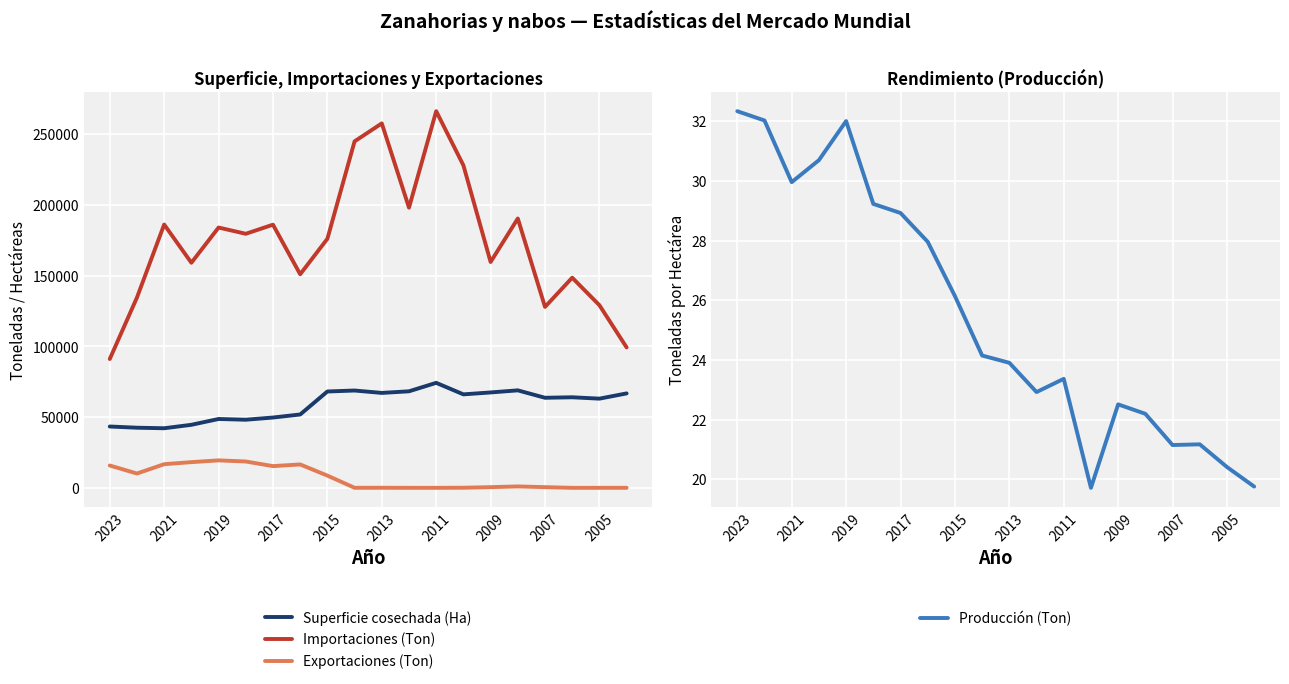

How many lines are shown in the chart?

4